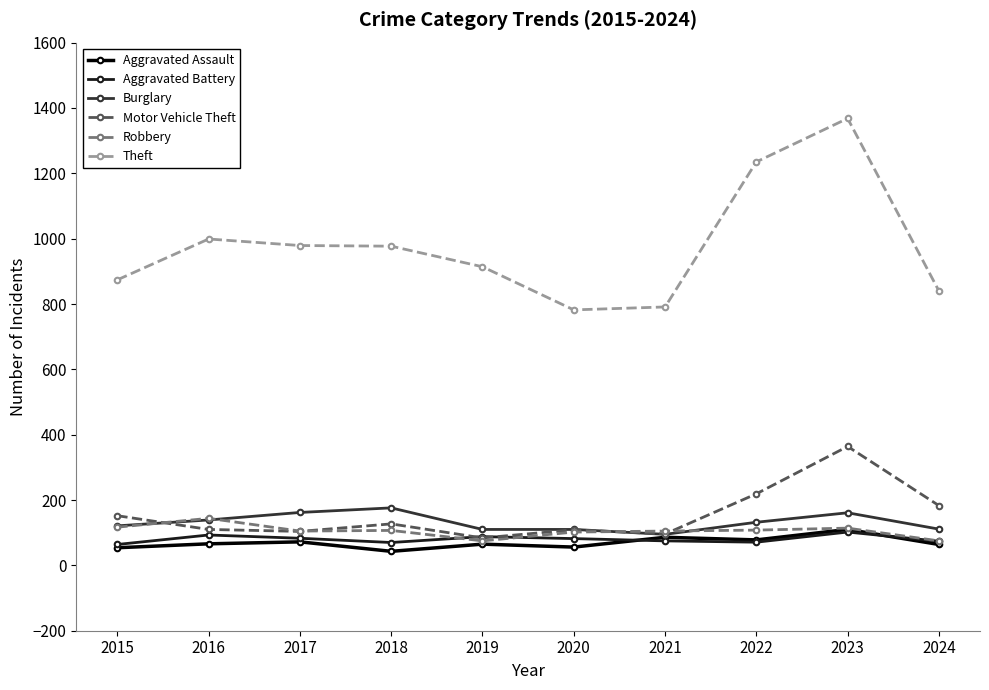

The value of Motor Vehicle Theft at 2018 is 127. True or false?

True